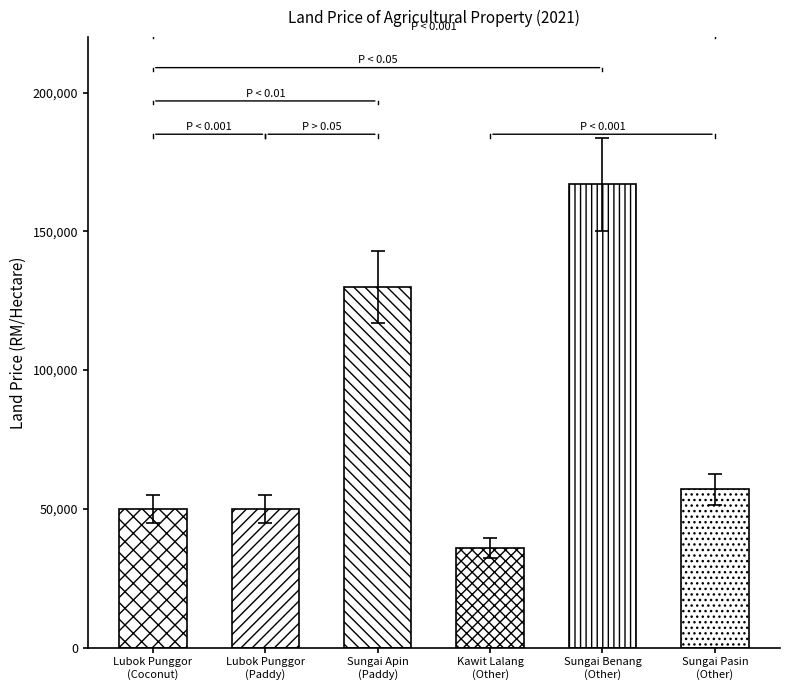

Count the number of values greater than 57000.

2